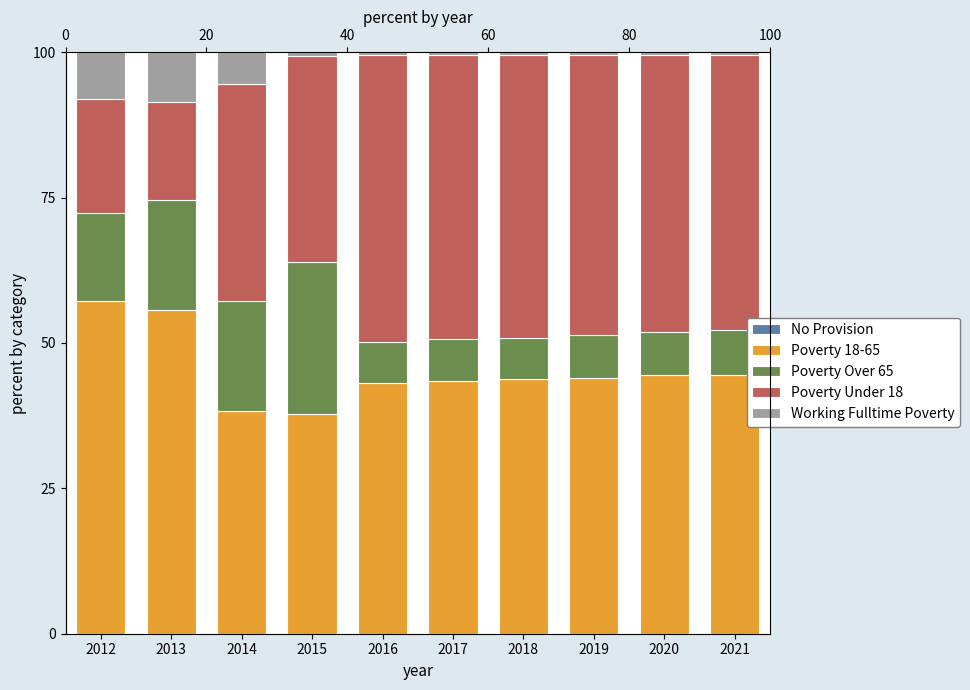

How many data points in Poverty 18-65 are above 43?

8